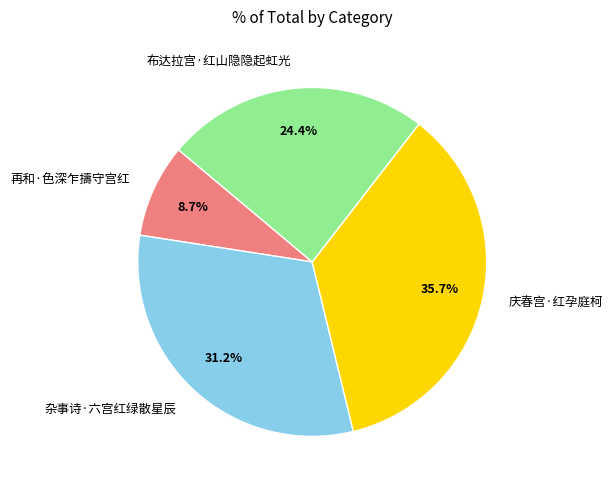

To the nearest percent, what is the average slice percentage?

25%